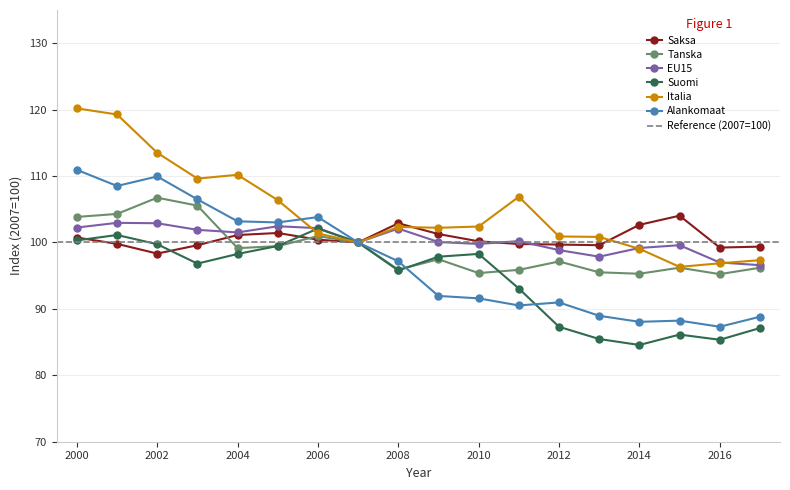

How many lines are shown in the chart?

6